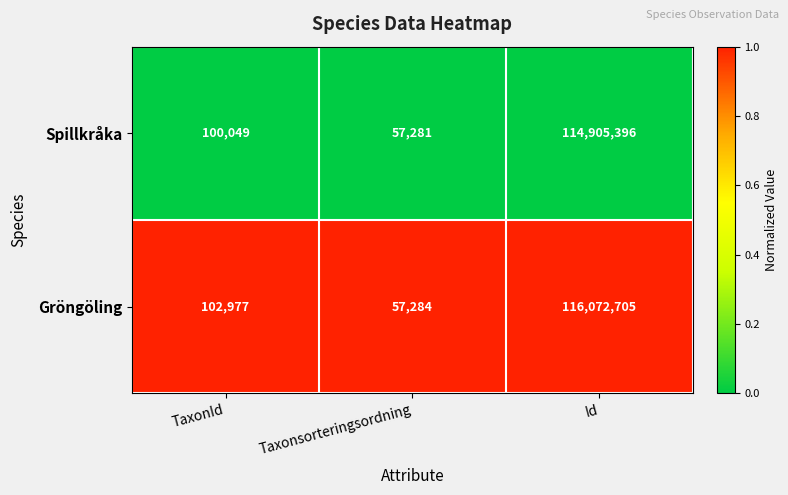

List the series in order of their overall mean, lowest first.

Spillkråka, Gröngöling